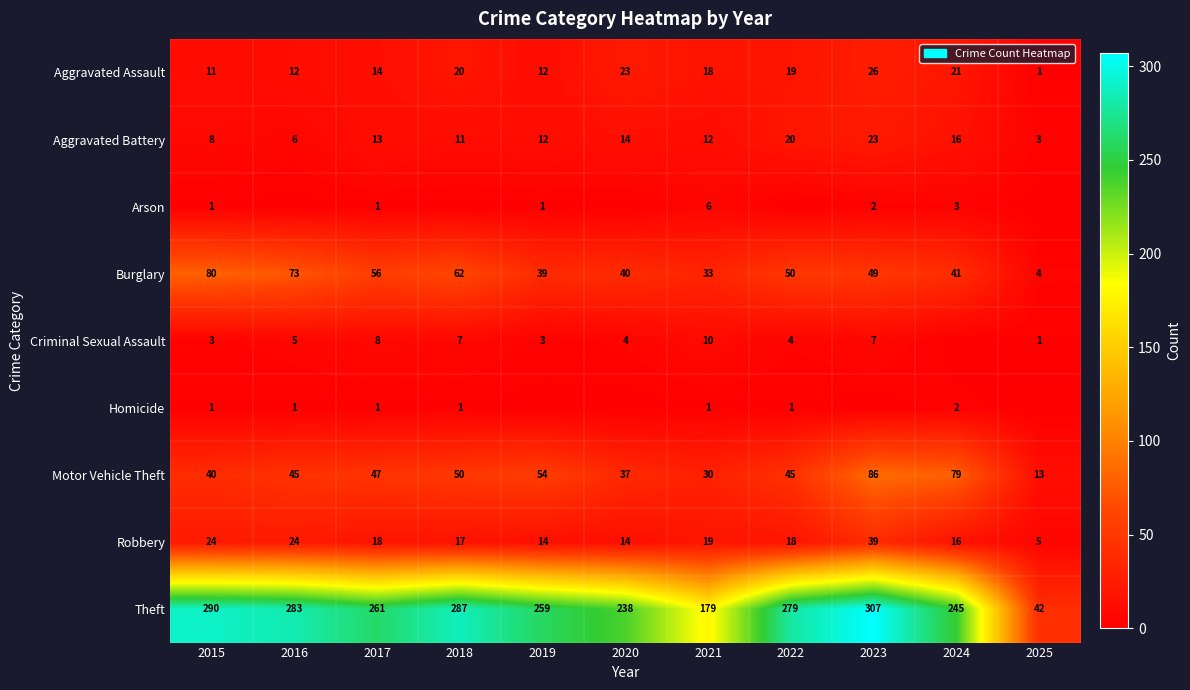

Count the number of data series in this chart.

9